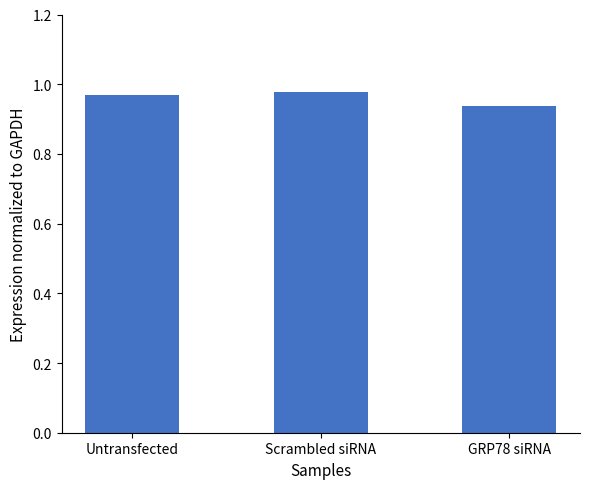

Which label corresponds to the smallest value in the chart?

GRP78 siRNA